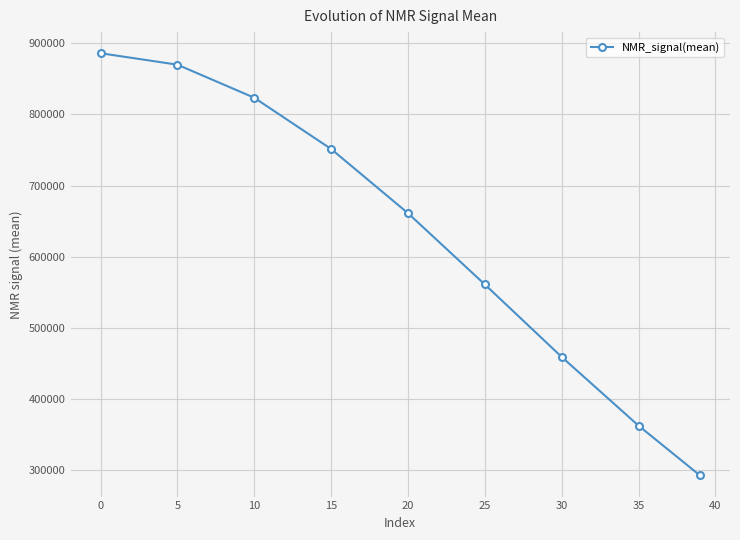

Is this an area chart (filled region under the line)?

No